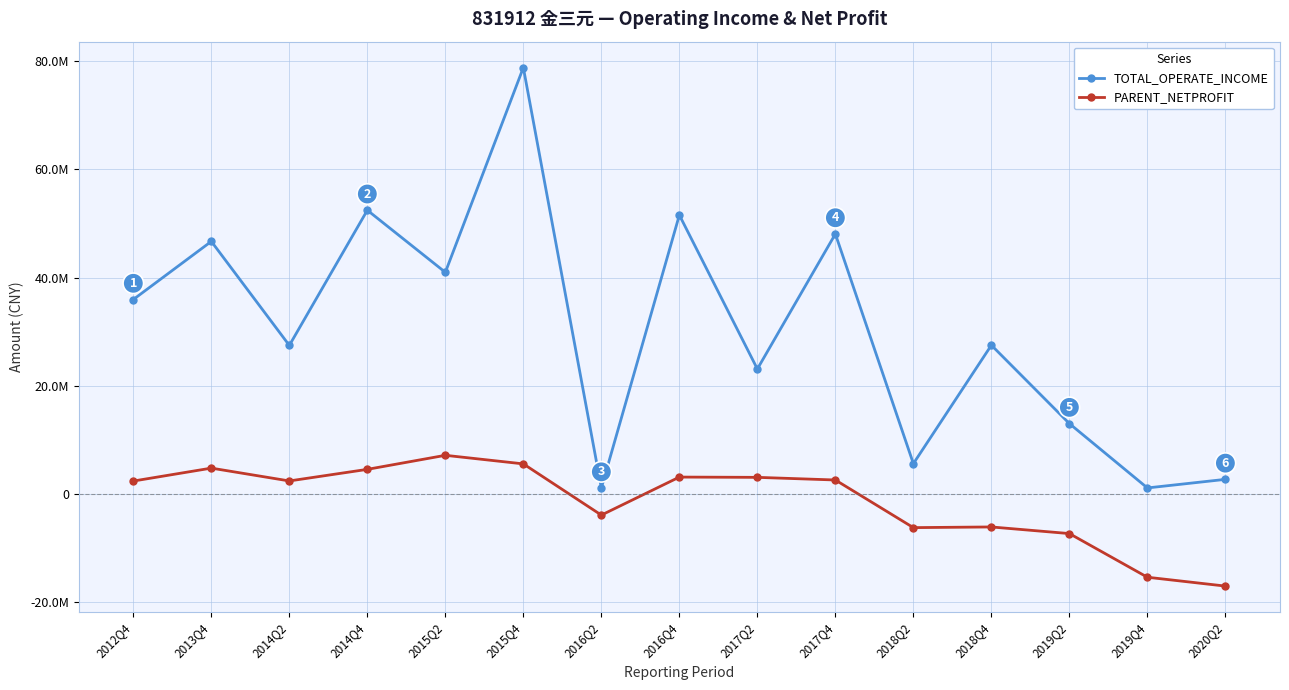

Reading left to right, transcribe all the data shown in this chart.

TOTAL_OPERATE_INCOME: 35938884.8	46692735.6	27444144.3	52461853.0	40970025.6	78854139.1	1048733.4	51566770.9	23083736.4	48069775.8	5568303.5	27484425.5	12980044.9	1070264.7	2658826.9
PARENT_NETPROFIT: 2345148.3	4737190.4	2363412.7	4508622.3	7108255.7	5521051.8	-3954775.0	3079431.3	3029513.2	2540113.6	-6274617.8	-6149644.2	-7375847.5	-15454477.9	-17091712.9